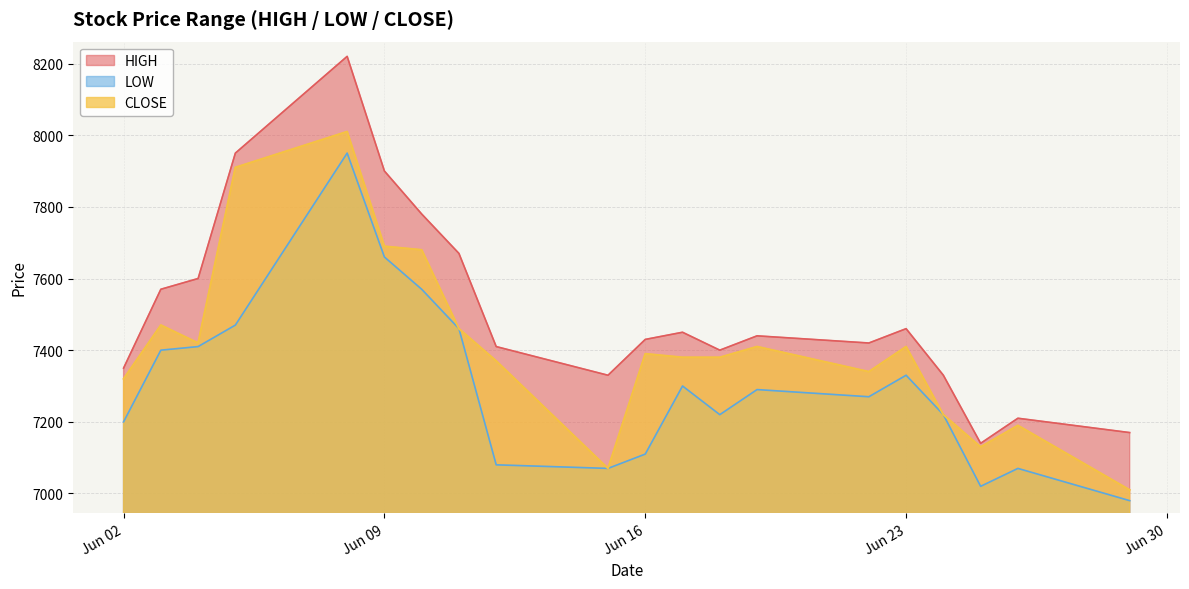

At 2020-06-10, list the series in order from smallest to largest.

LOW, CLOSE, HIGH